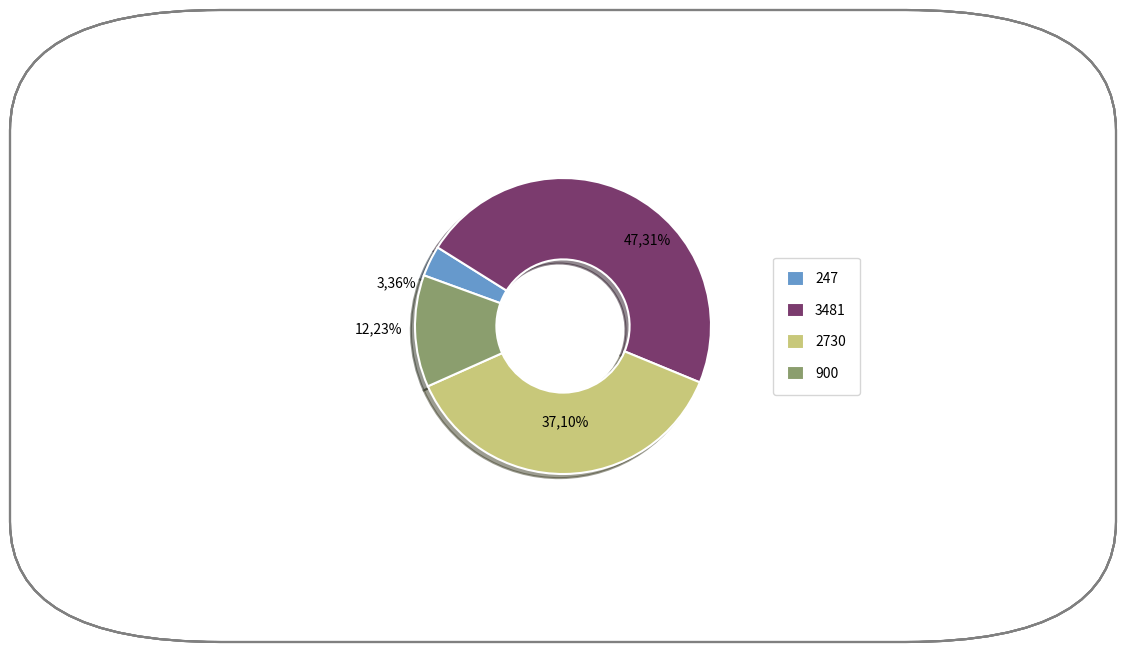

To the nearest percent, what is the difference between the largest and smallest slice percentages?

44%